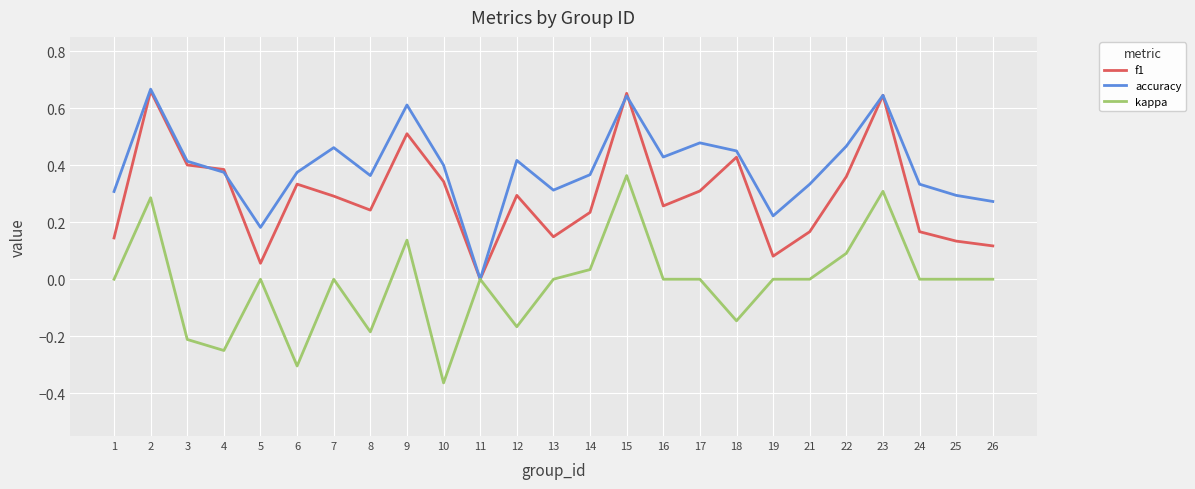

Which series has the largest total across all categories?

accuracy